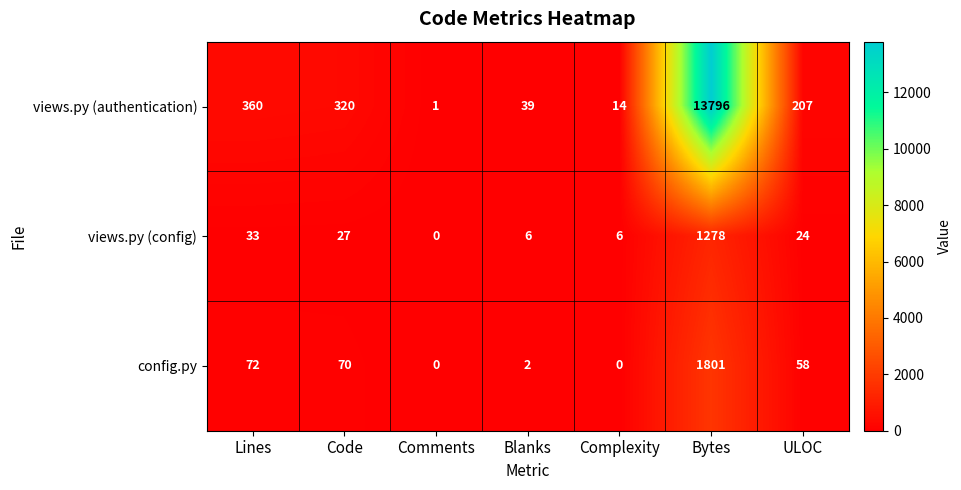

Reading left to right, what are all the values shown in this chart?

views.py (authentication): Lines=360	Code=320	Comments=1	Blanks=39	Complexity=14	Bytes=13796	ULOC=207
views.py (config): Lines=33	Code=27	Comments=0	Blanks=6	Complexity=6	Bytes=1278	ULOC=24
config.py: Lines=72	Code=70	Comments=0	Blanks=2	Complexity=0	Bytes=1801	ULOC=58